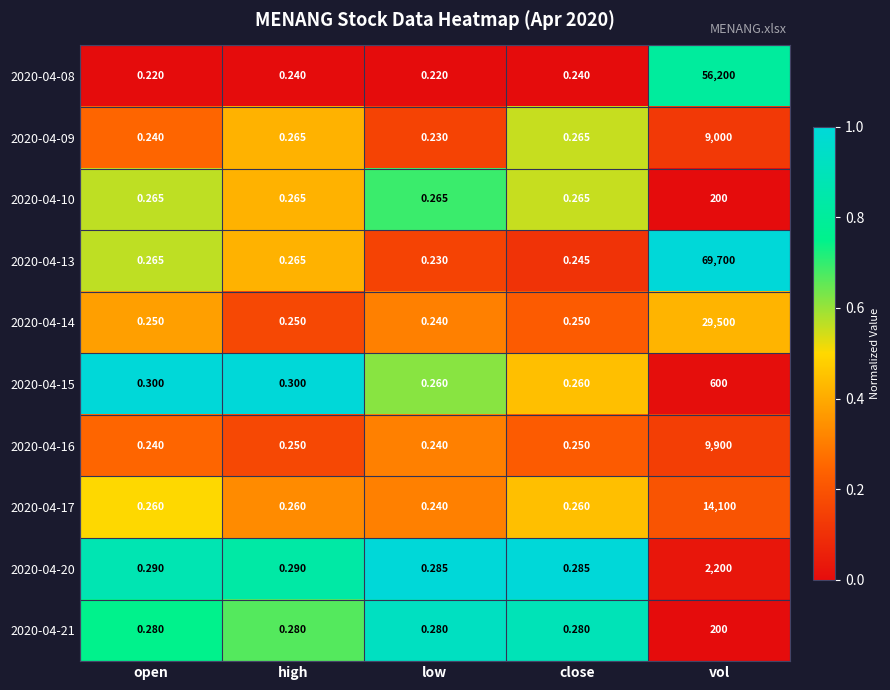

Which category has the lowest value in the 2020-04-13 series?

low